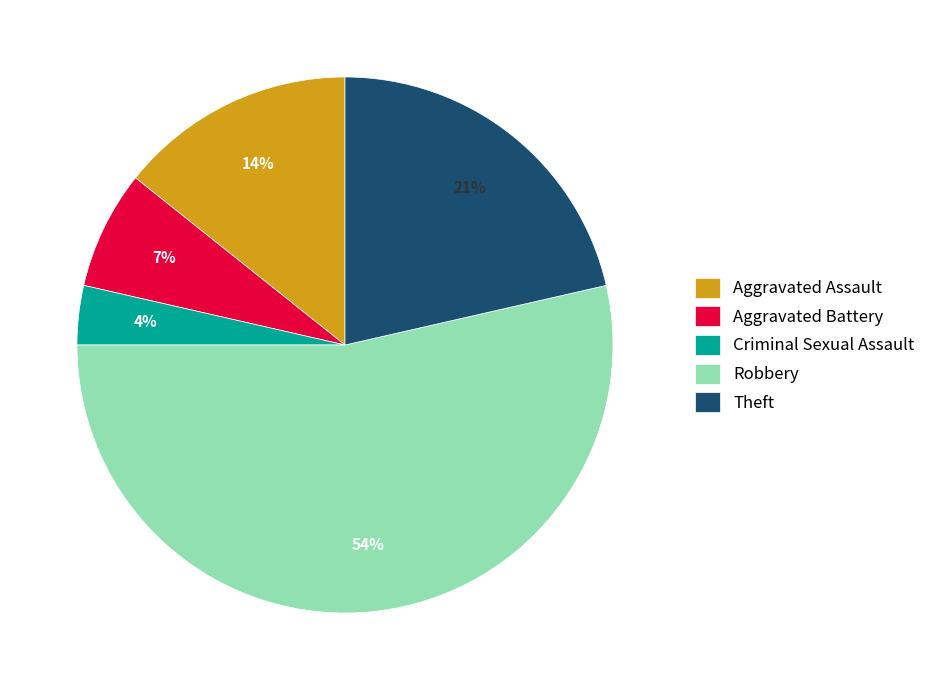

Which category accounts for the majority?

Robbery